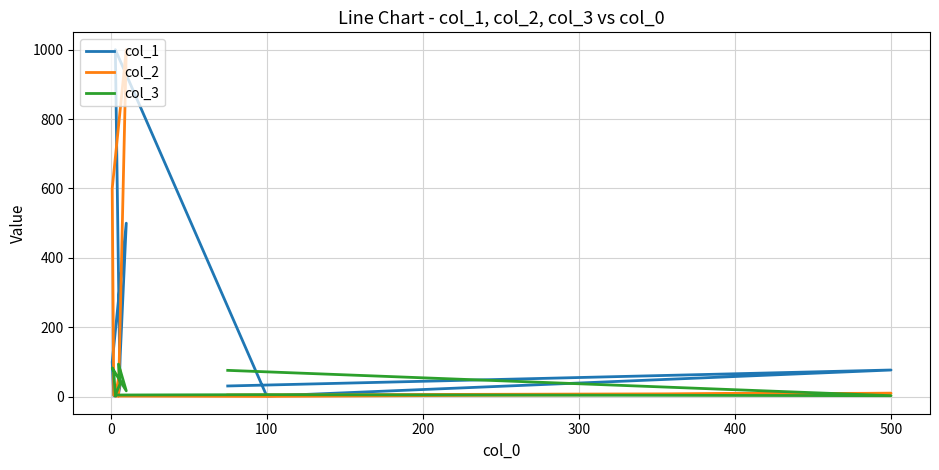

What is the minimum value shown in the chart?

1